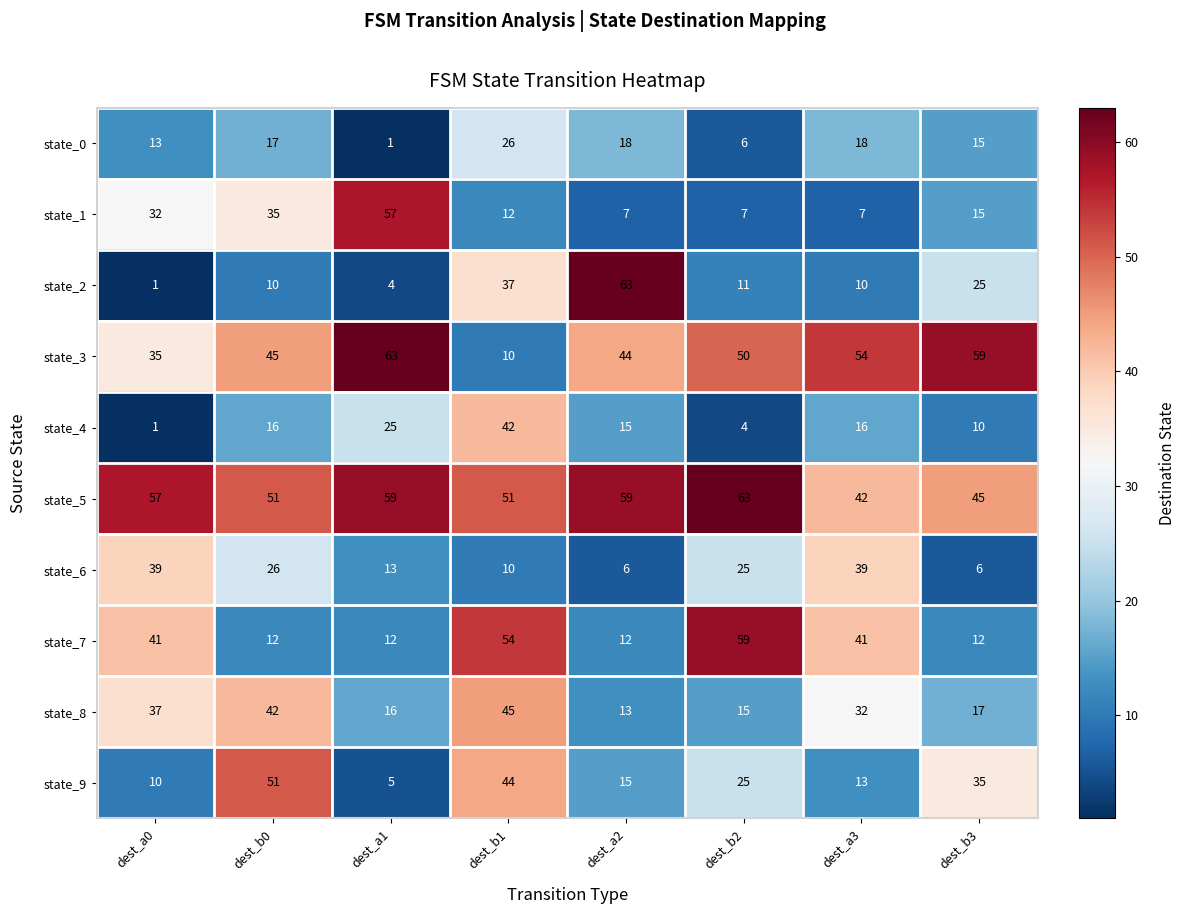

What is the difference between the second highest and second lowest values in the state_6 series?

33